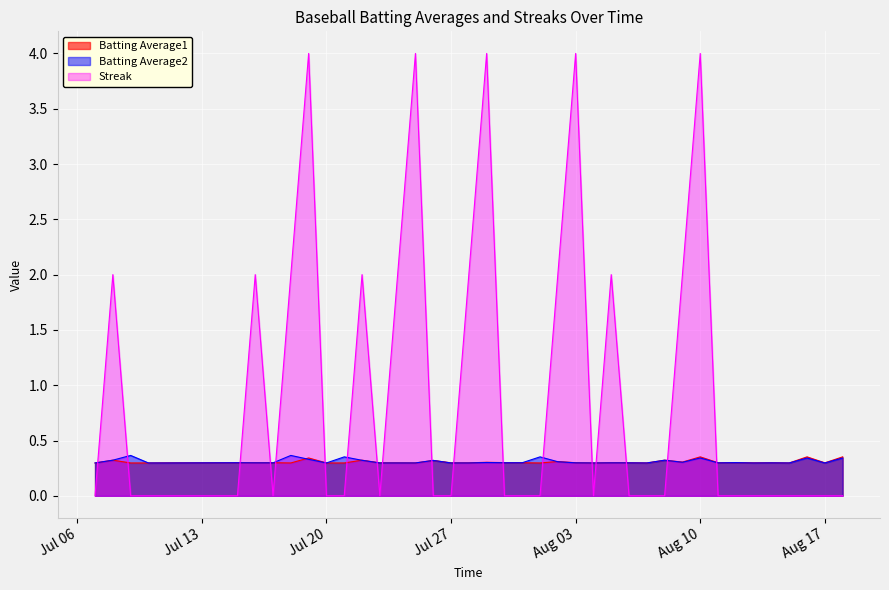

True or false: Batting Average2 has a value of 0.1 at 2010-07-26.

False